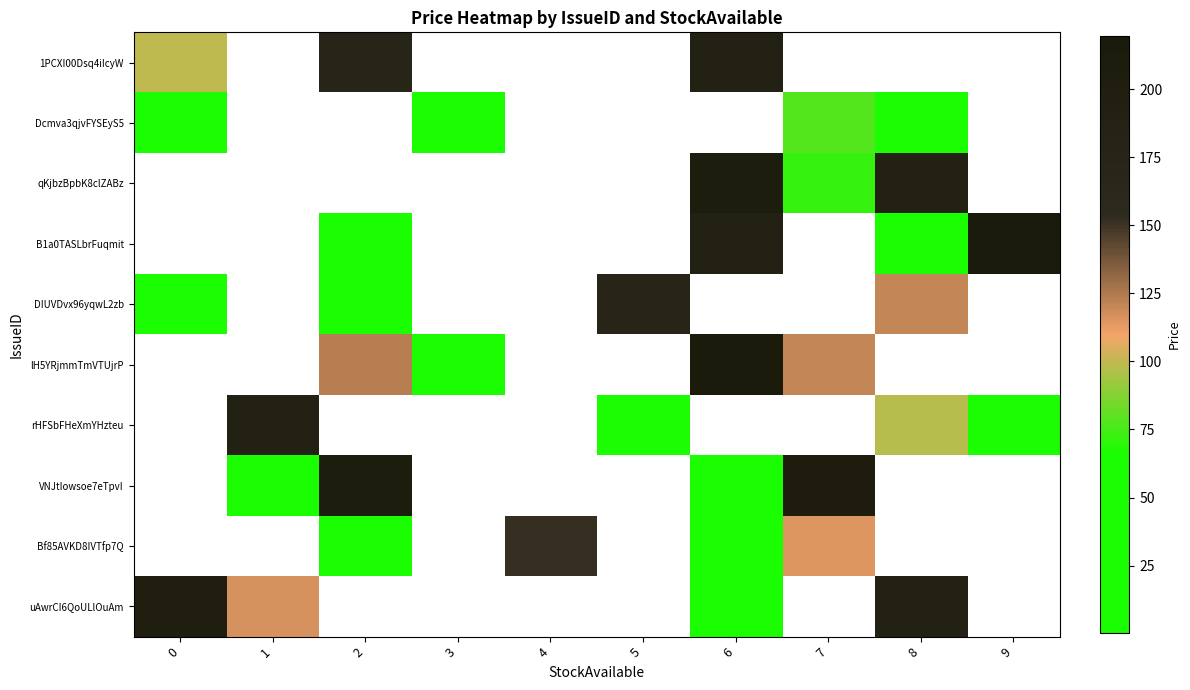

Which series changed the most between 1 and 5?

rHFSbFHeXmYHzteu